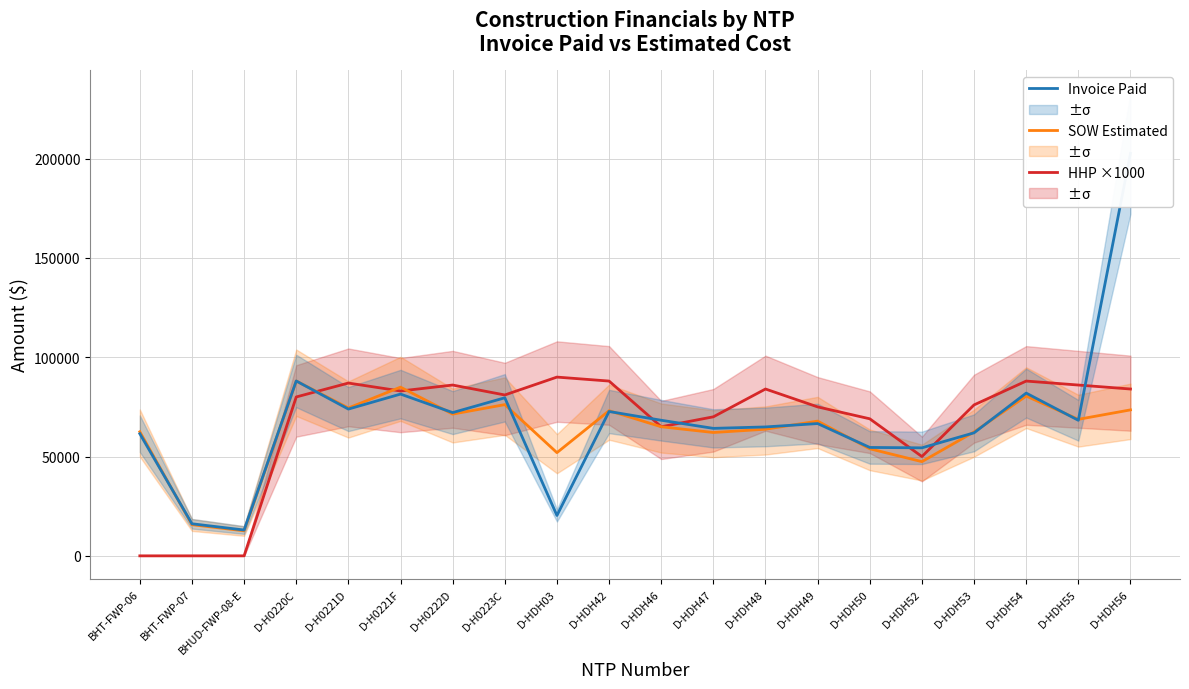

What is the difference between the HHP (×1000) values at D-HDH56 and BHUD-FWP-08-E?

84000.0